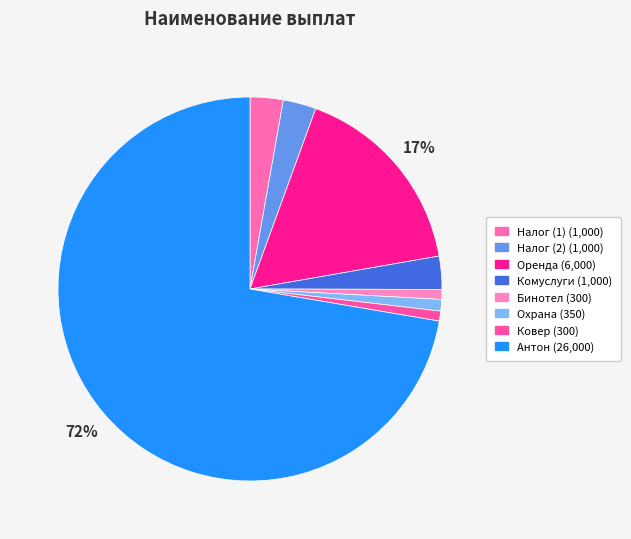

Count the number of slices in the pie.

8